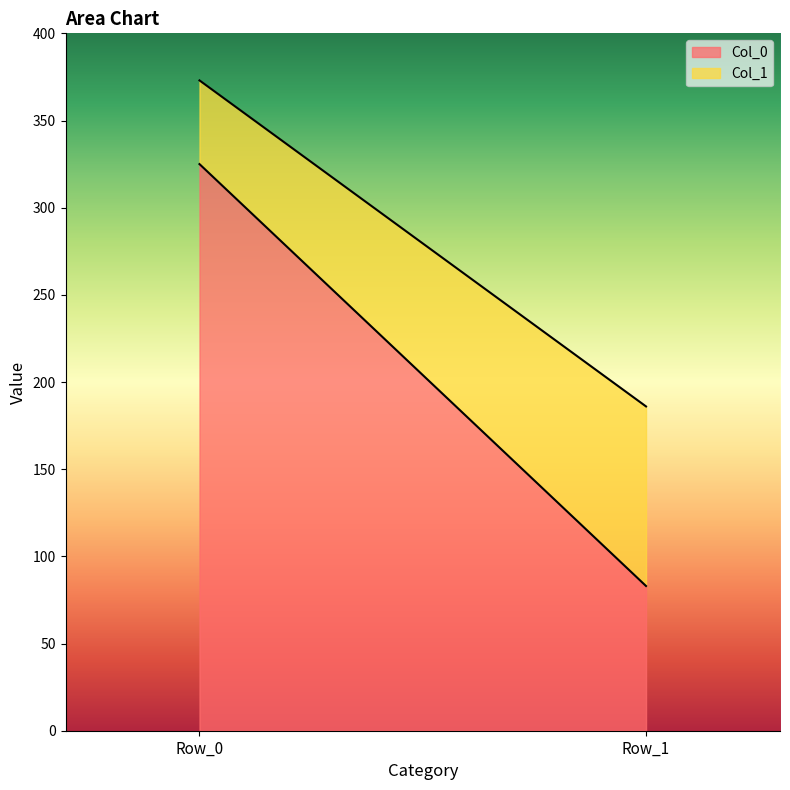

What value does the Col_1 series have at Row_0, to the nearest 10?

50